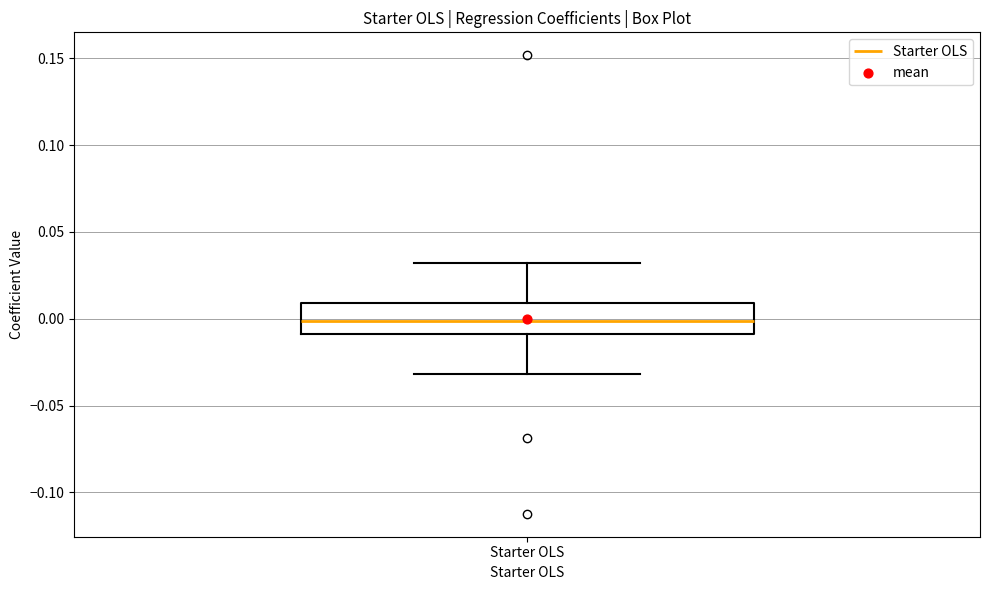

Where is the lower edge of the box for Starter OLS on the y-axis? The values are not printed on the chart, so give them approximately, as read against the axis.

-0.01